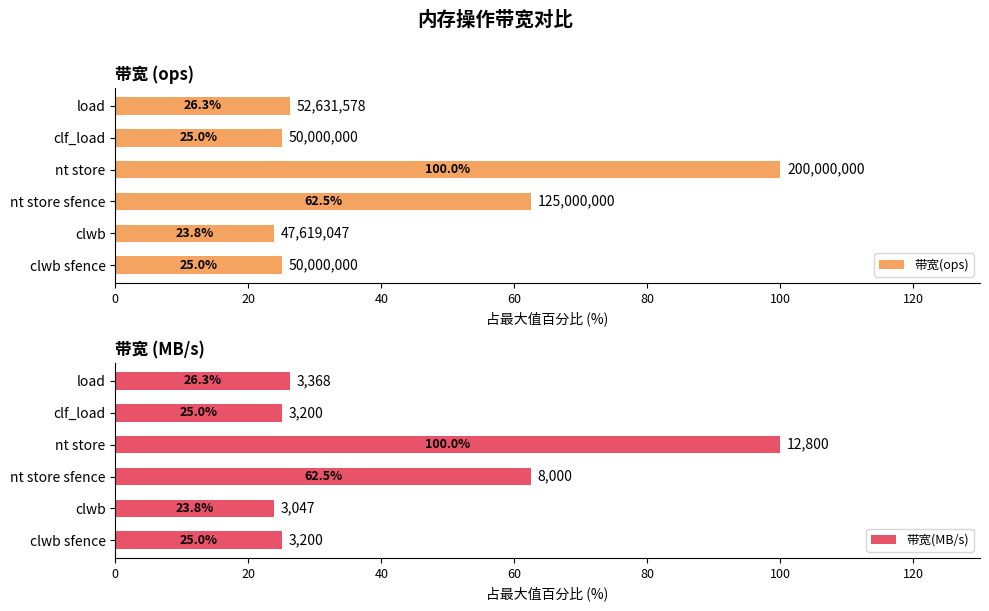

Reading right to left, list all the values displayed in this chart.

带宽(ops): 26.3	25.0	100.0	62.5	23.8	25.0
带宽(MB/s): 26.3	25.0	100.0	62.5	23.8	25.0